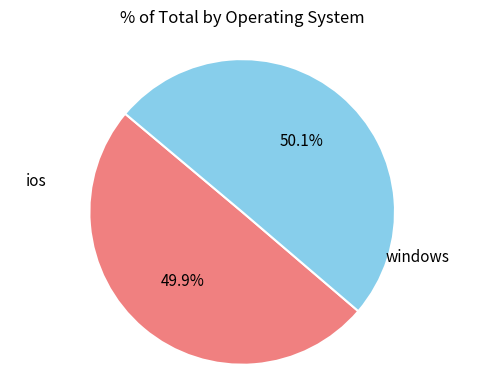

To the nearest percent, what percentage of the pie is ios?

50%